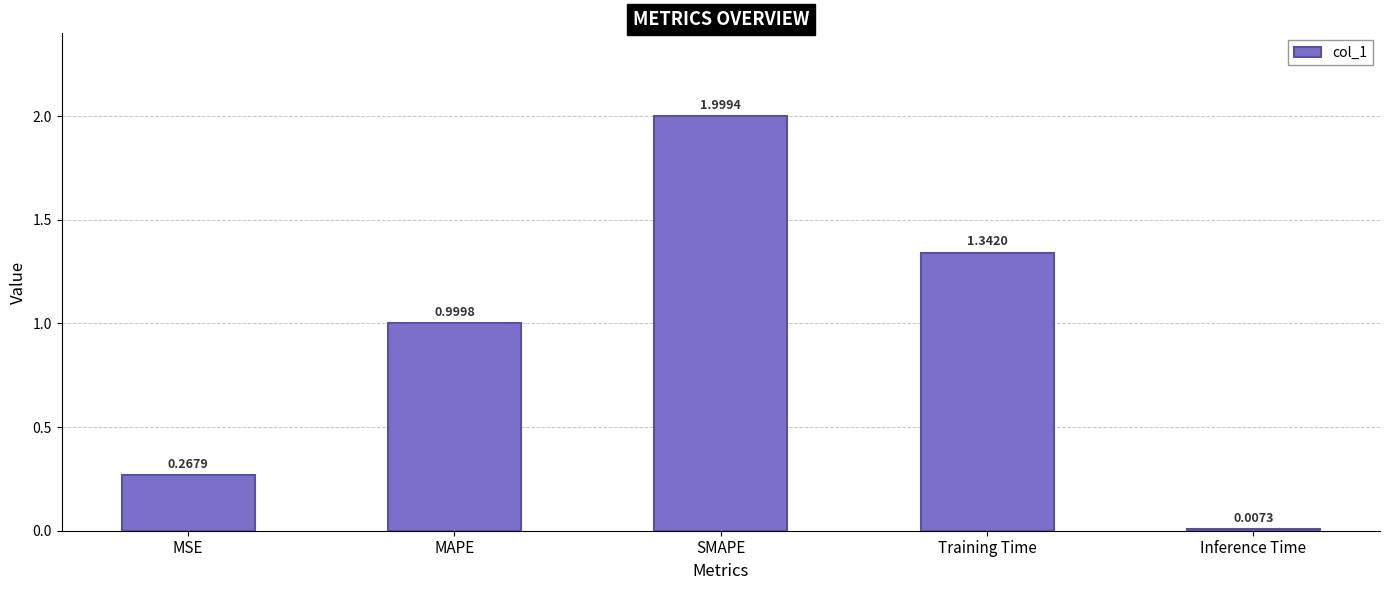

What is the change in value from SMAPE to Training Time?

-0.7